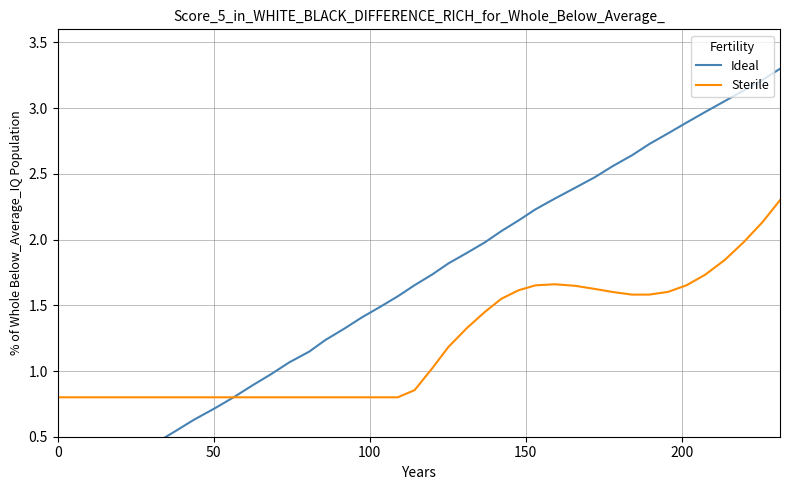

What is the lowest value of the Sterile series?

0.8